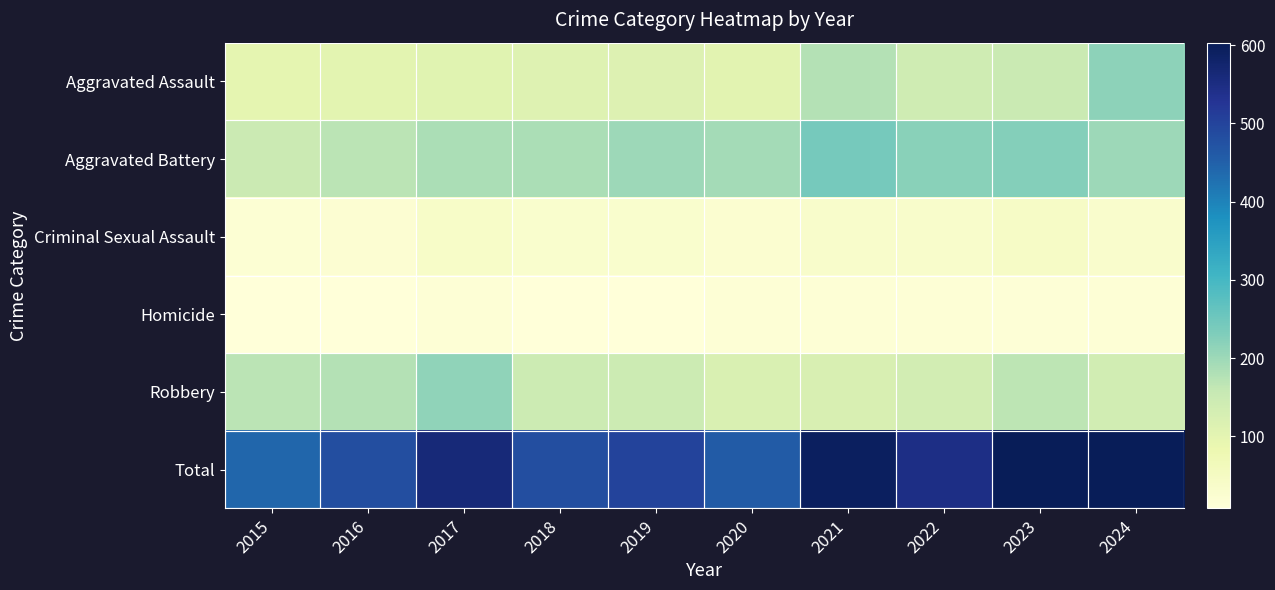

How many data points does each series have?

10